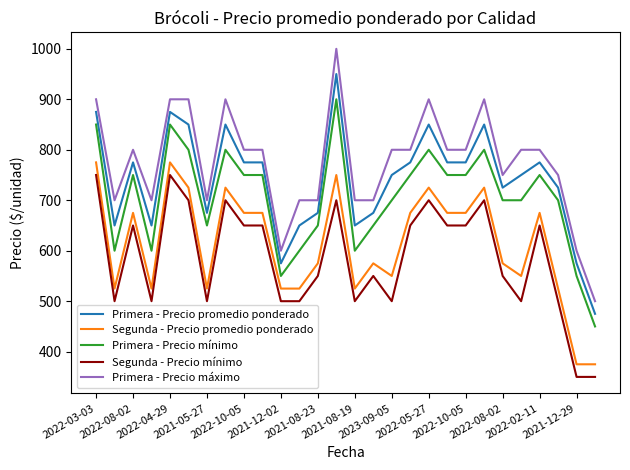

Which series has the largest total across all categories?

Primera - Precio máximo